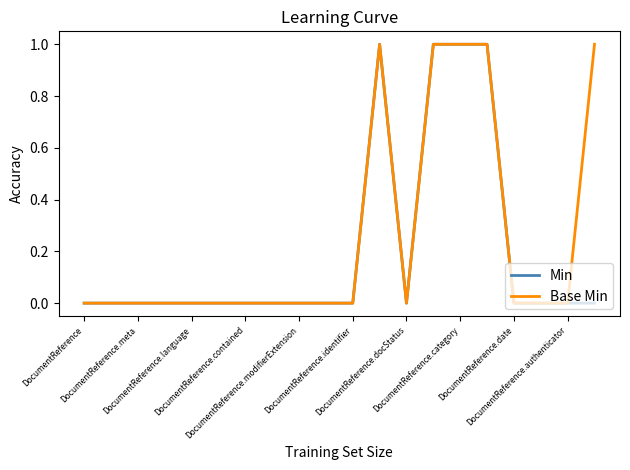

What are all the series names shown in the legend?

Min, Base Min